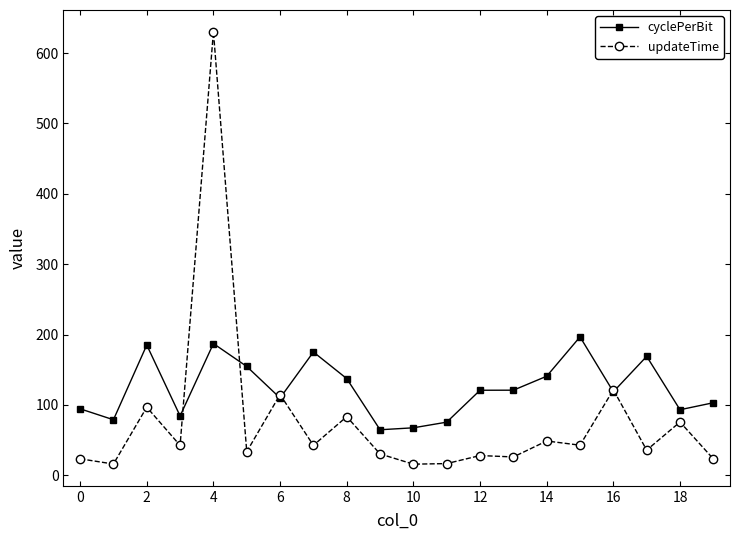

Does the chart have visible grid lines?

No